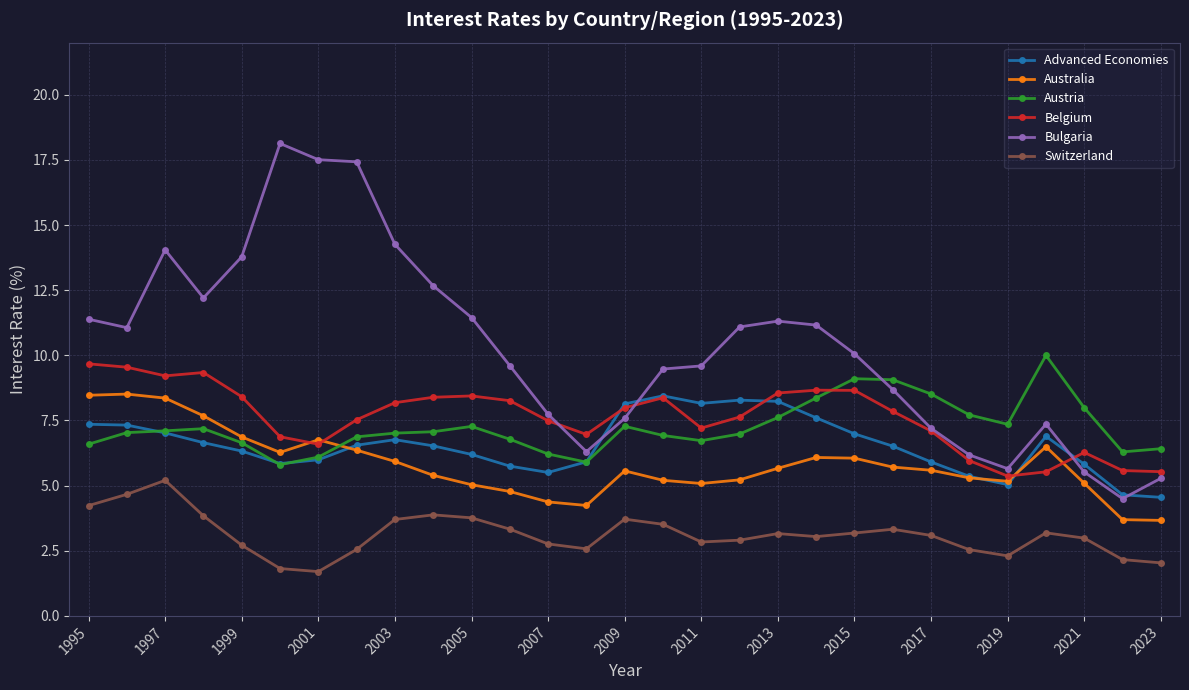

Which series has the largest total across all categories?

Bulgaria